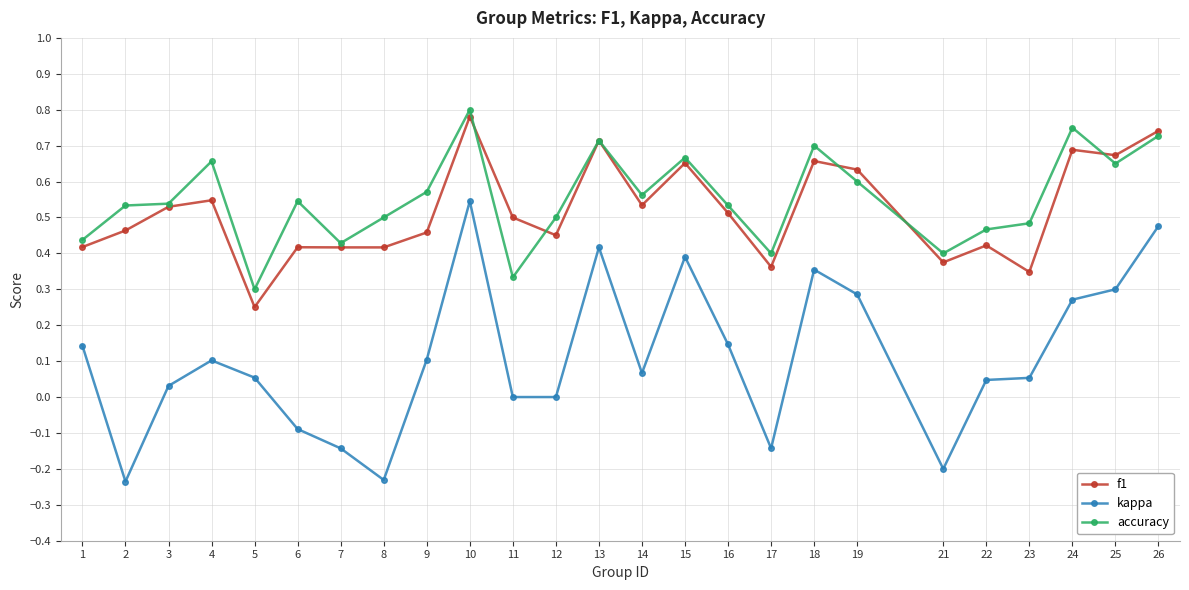

How many data points does each series have?

25